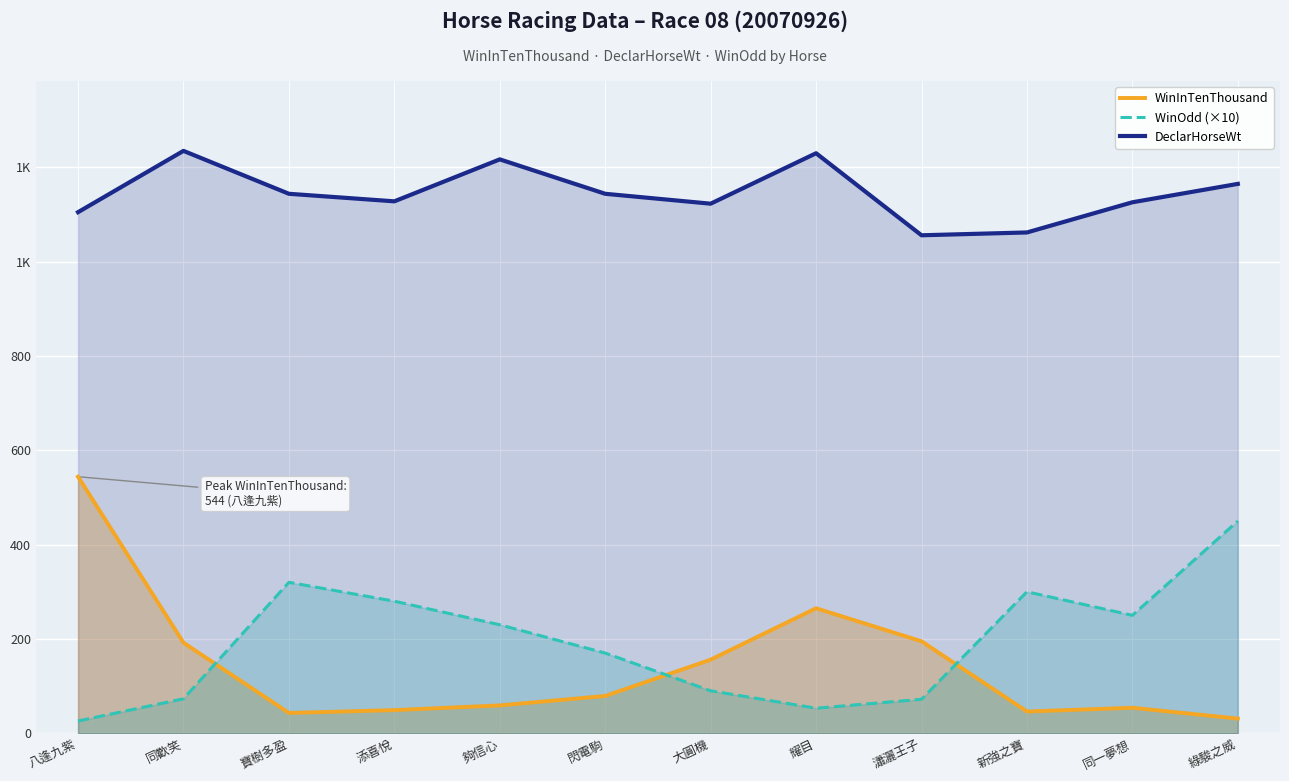

Which series has the largest range (max minus min)?

WinInTenThousand